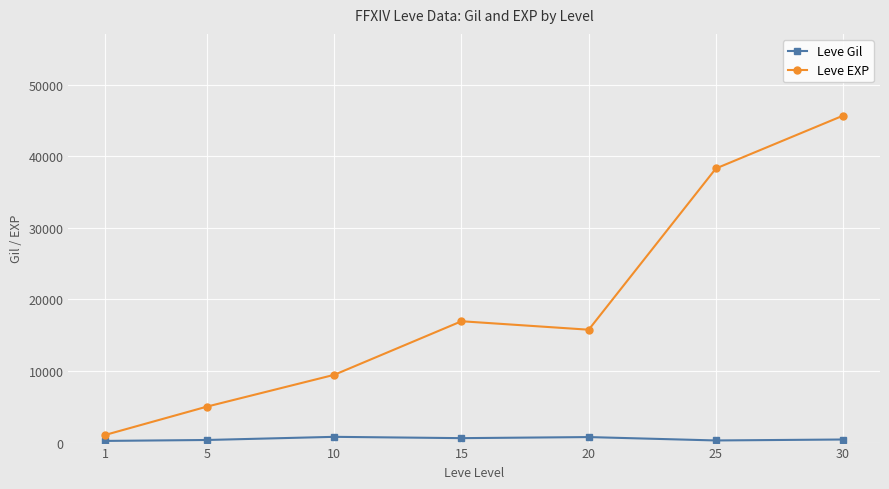

Which series has the largest range (max minus min)?

Leve EXP